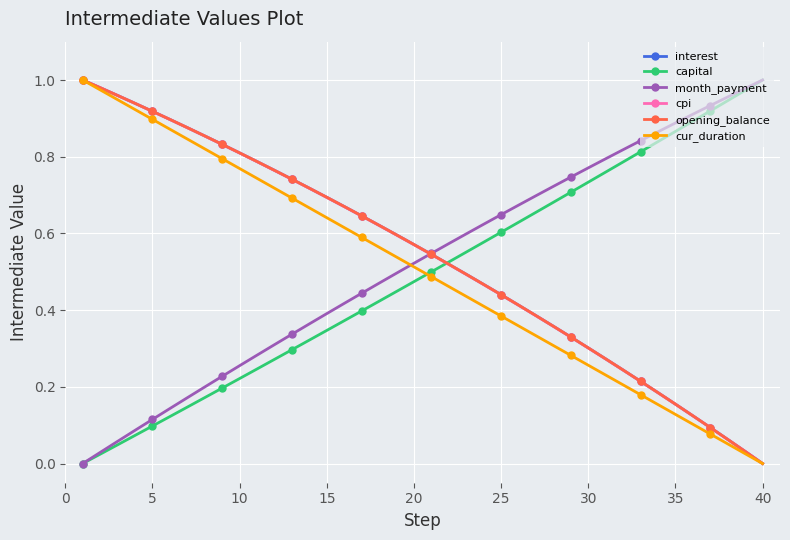

At how many categories does at least one series exceed 0?

40